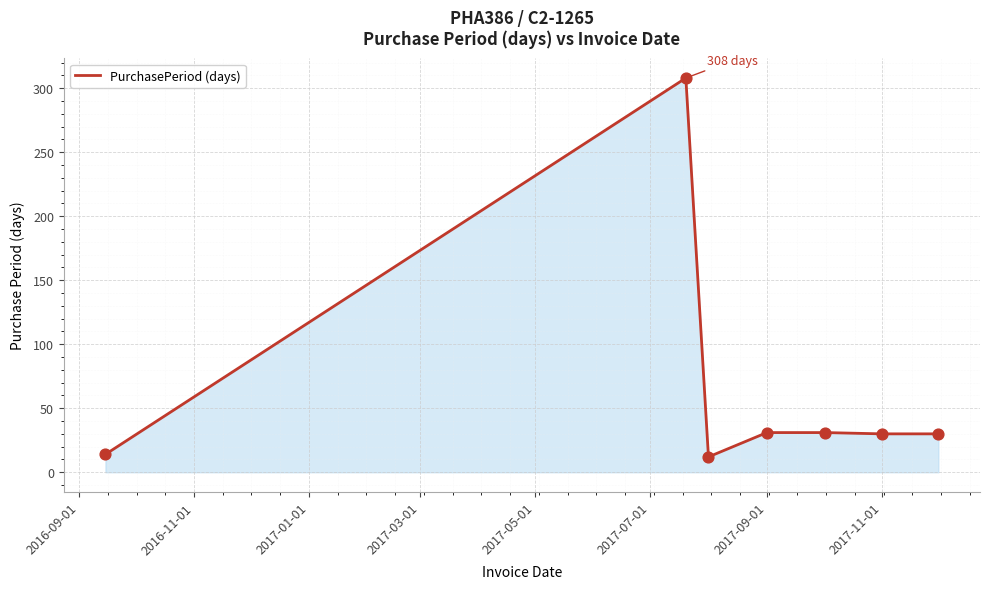

What is the minimum value shown in the chart?

12